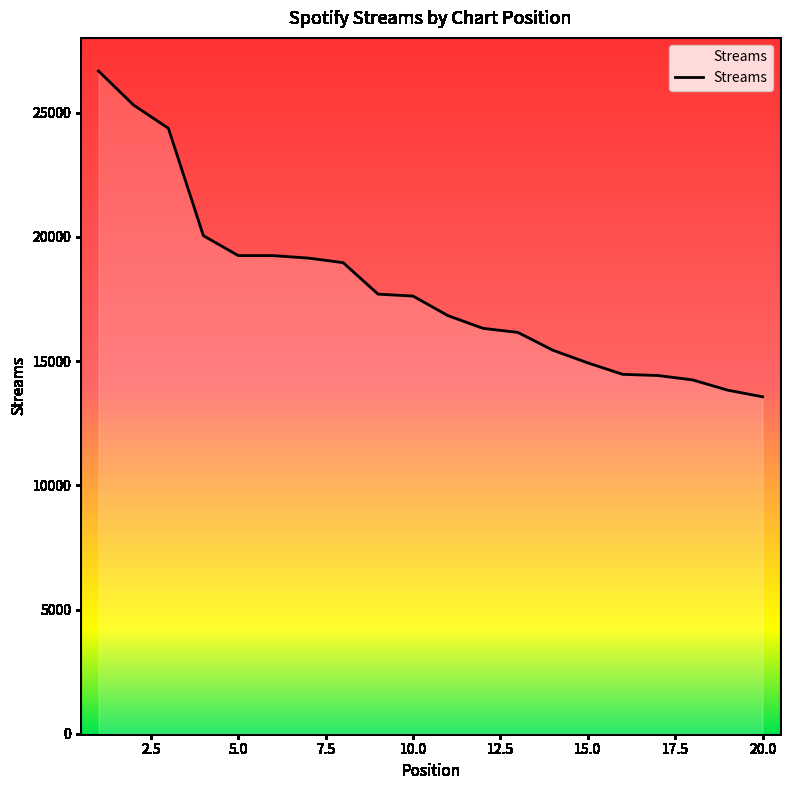

What is the minimum value shown in the chart?

13564